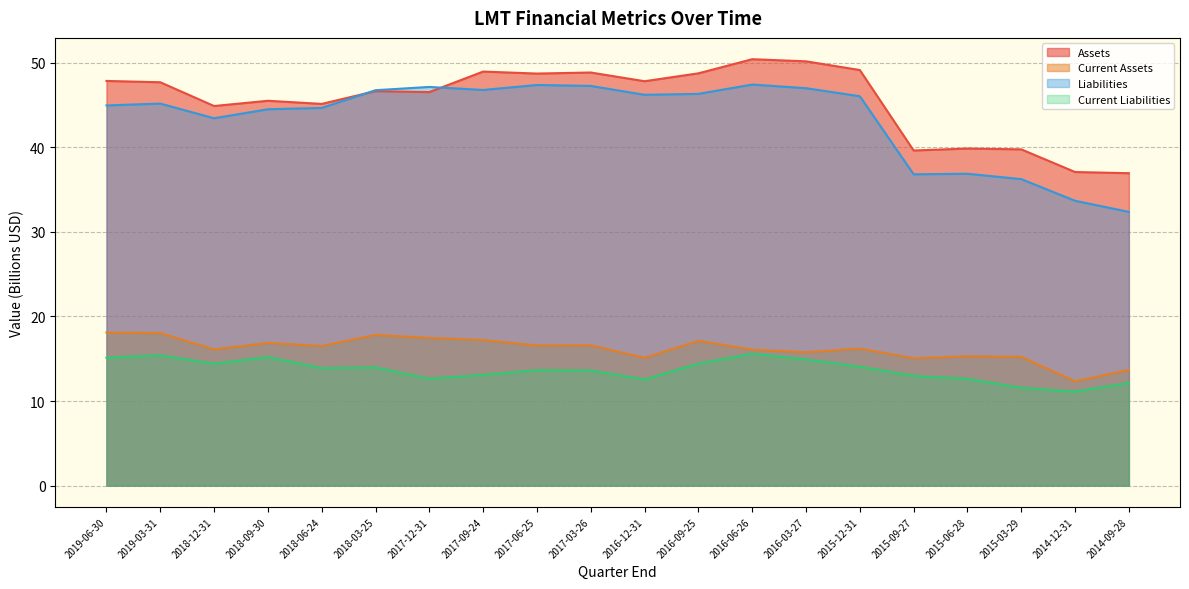

What is the label of the 14th point from the left?

2016-03-27